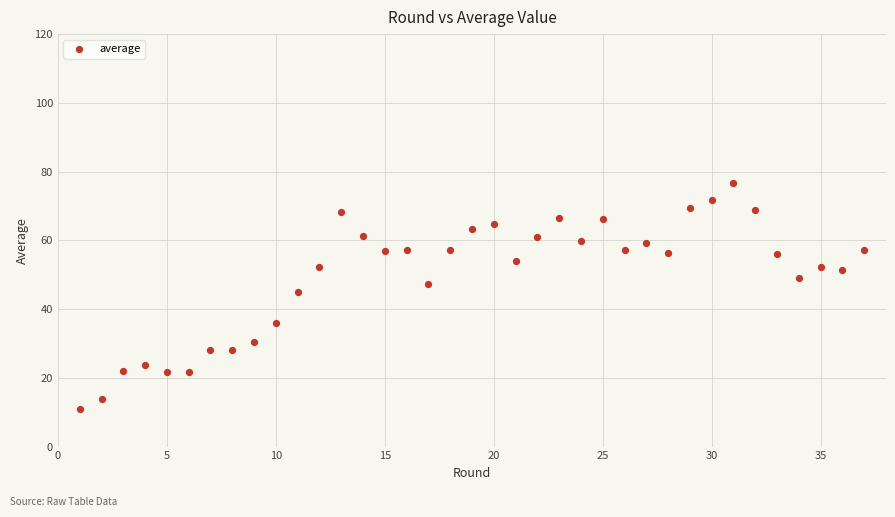

What Y value in the scatter plot is closest to 43?

45.0